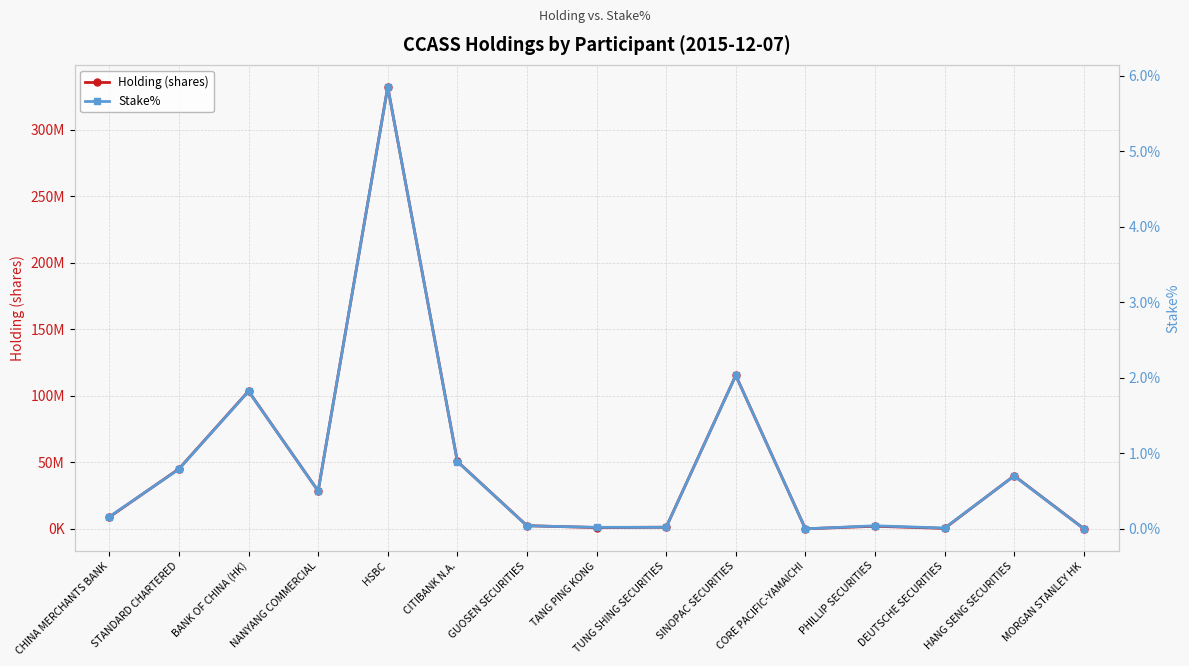

Rank the series at SINOPAC SECURITIES from lowest to highest value.

Stake%, Holding (shares)